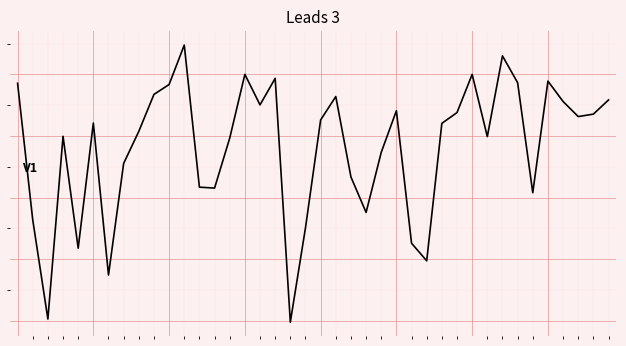

What is the difference between the maximum and minimum values?

0.9